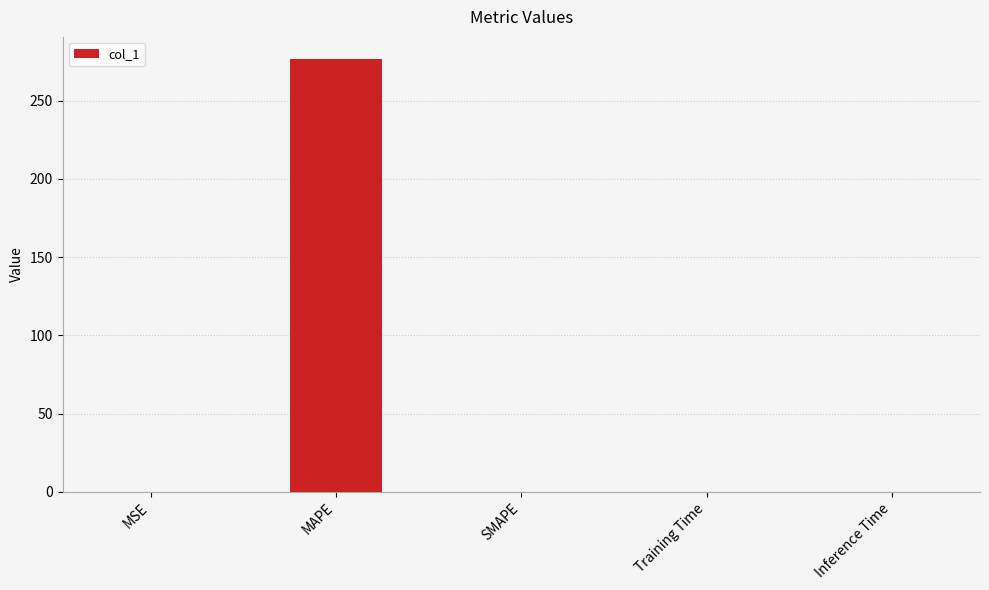

Which has a higher value, SMAPE or MAPE?

MAPE